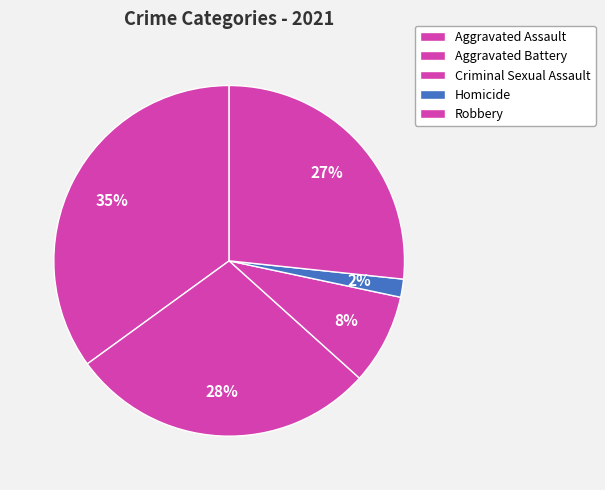

What portion of the pie excludes Aggravated Assault?

65.0%